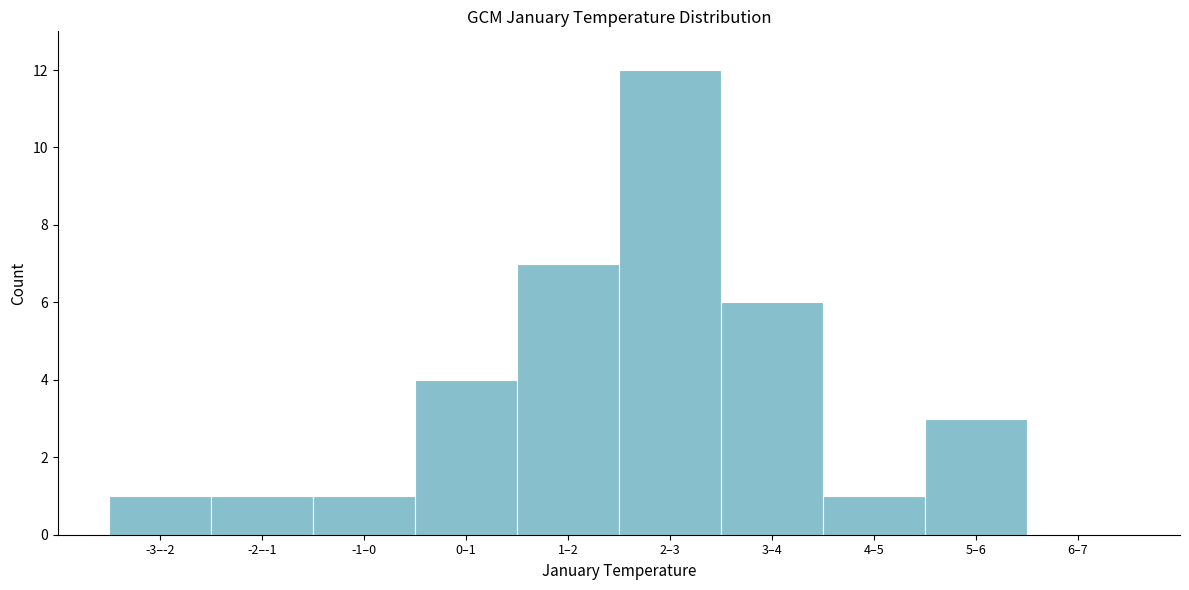

Reading left to right, list all the values displayed in this chart.

-3–-2=1	-2–-1=1	-1–0=1	0–1=4	1–2=7	2–3=12	3–4=6	4–5=1	5–6=3	6–7=0